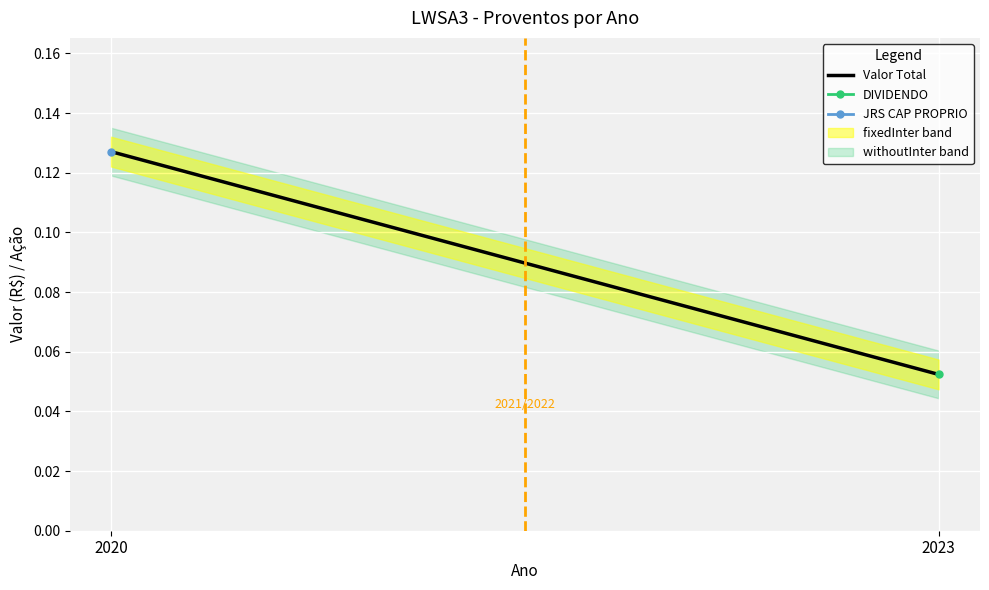

At how many categories does at least one series exceed 0?

2